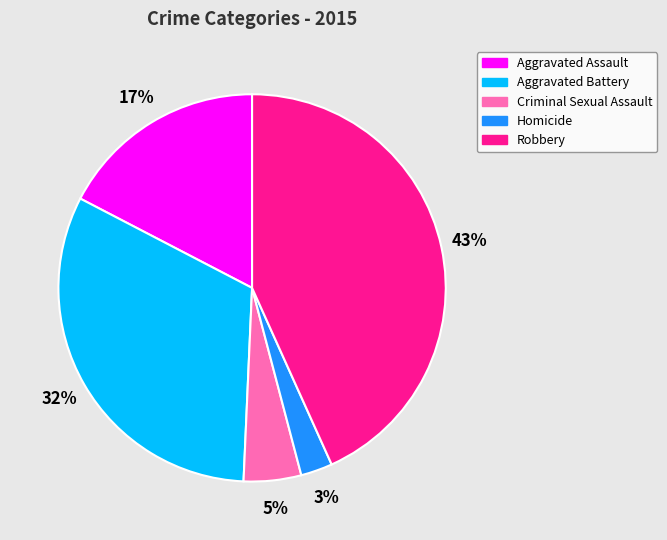

How many segments does this pie chart have?

5